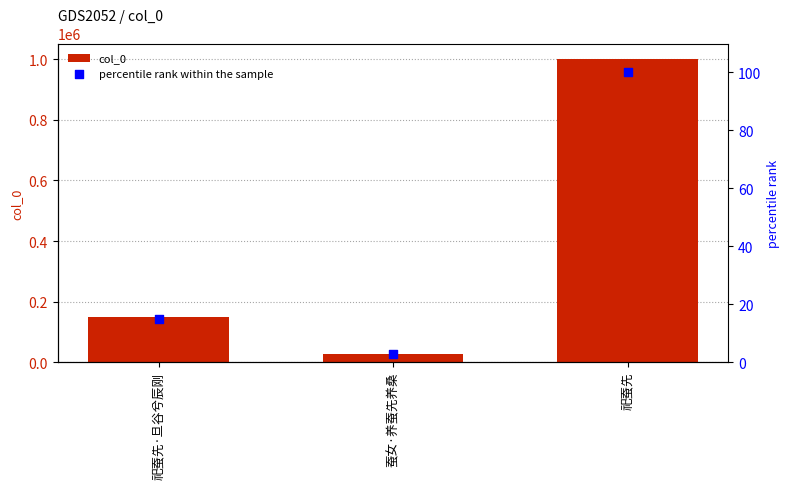

Which series contains the highest Y value?

col_0